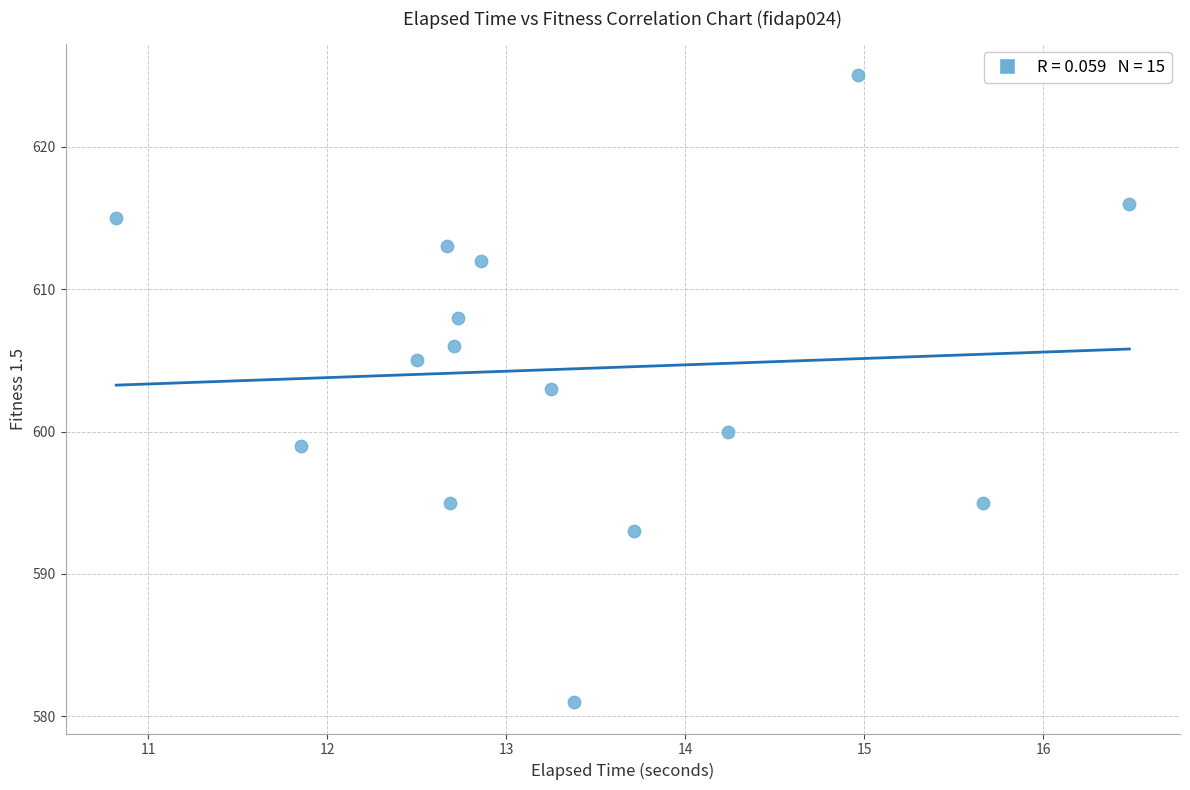

What is the range of Y values (max minus min)?

44